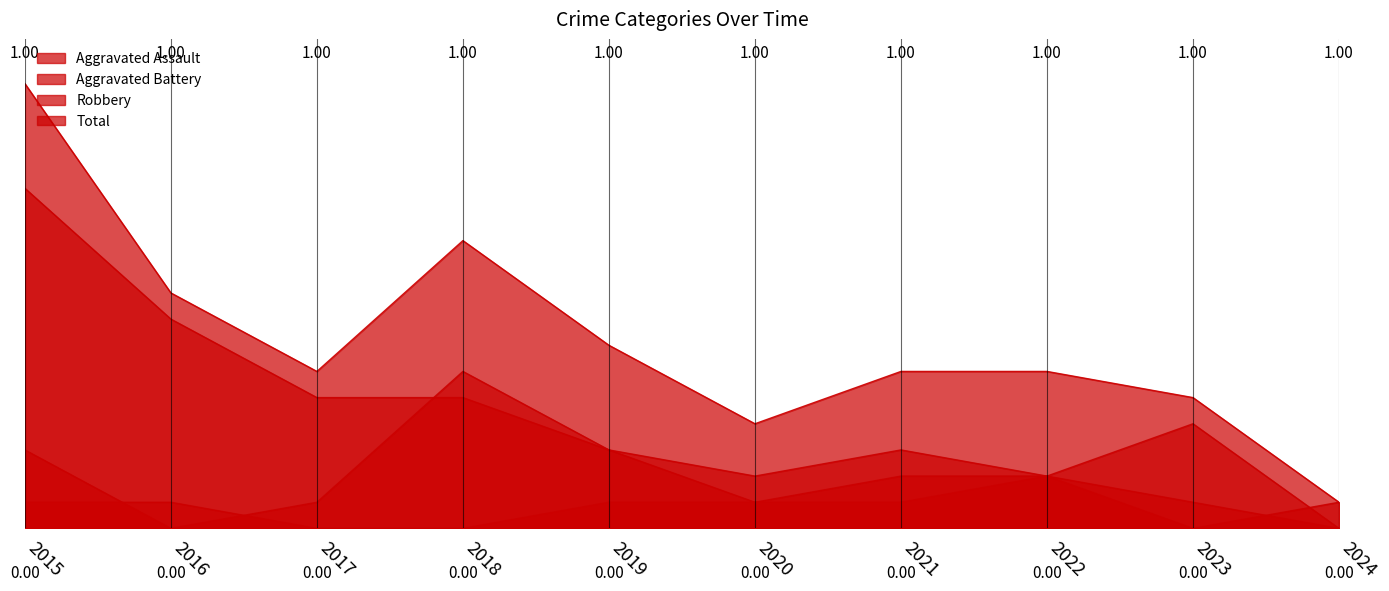

At which category does Robbery reach its first local valley?

2020